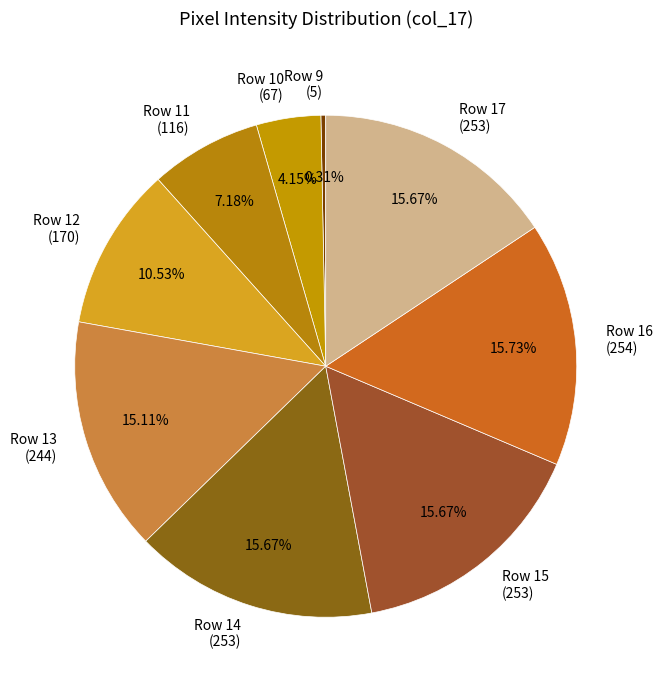

Does Row 15 (253) account for over 50% of the chart?

No